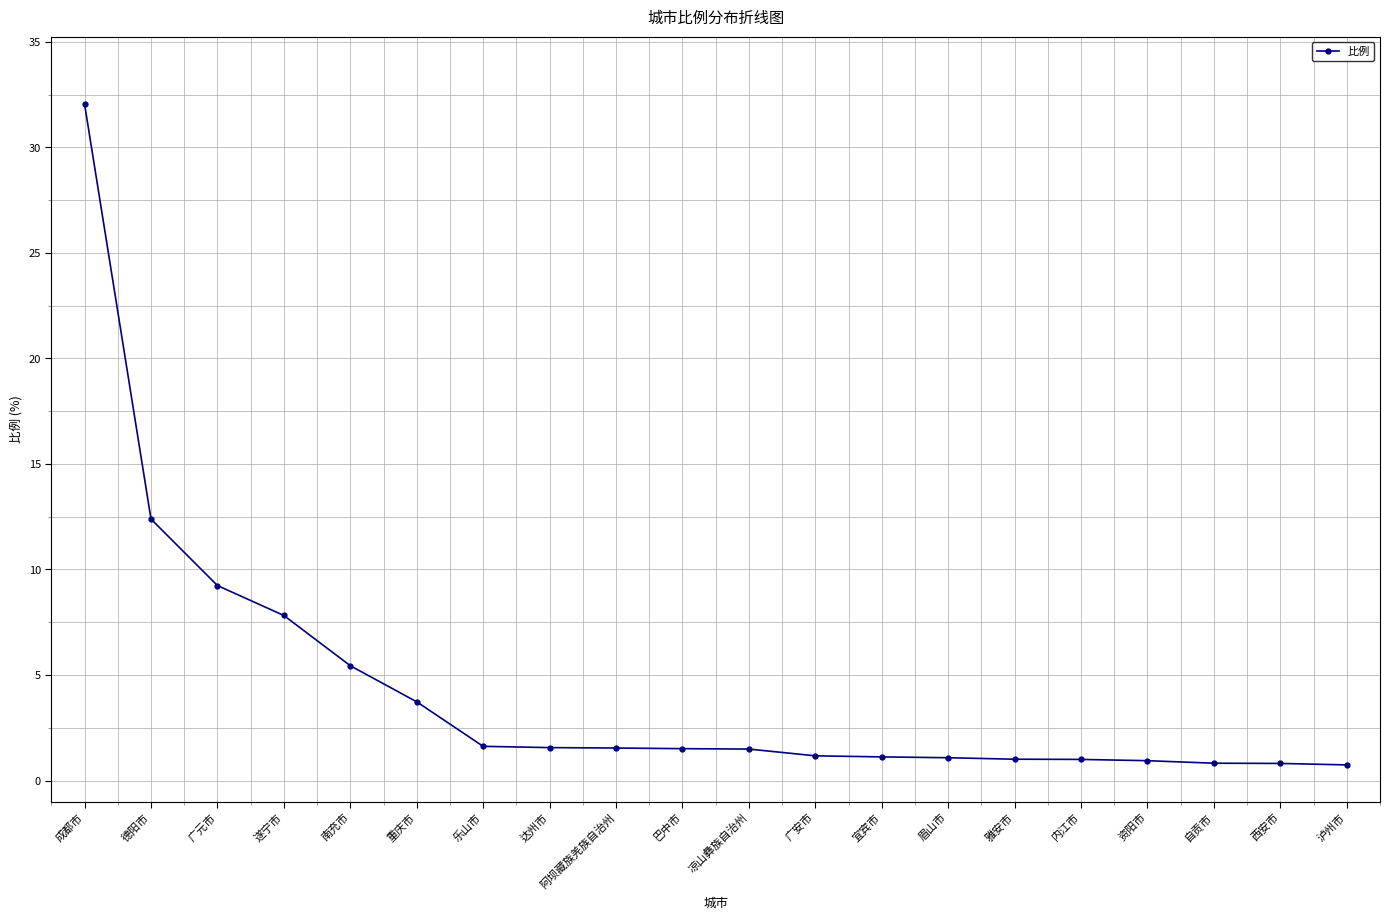

At which label does the data first exceed 1?

成都市